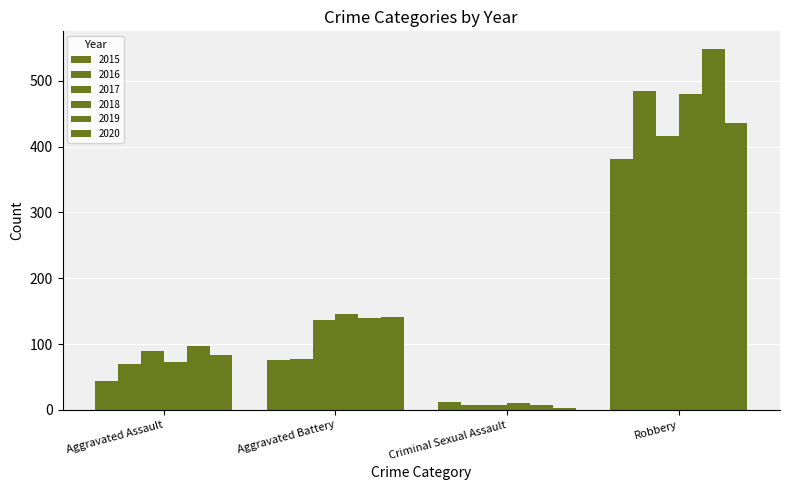

Are the bars grouped side by side (vs. stacked)?

Yes